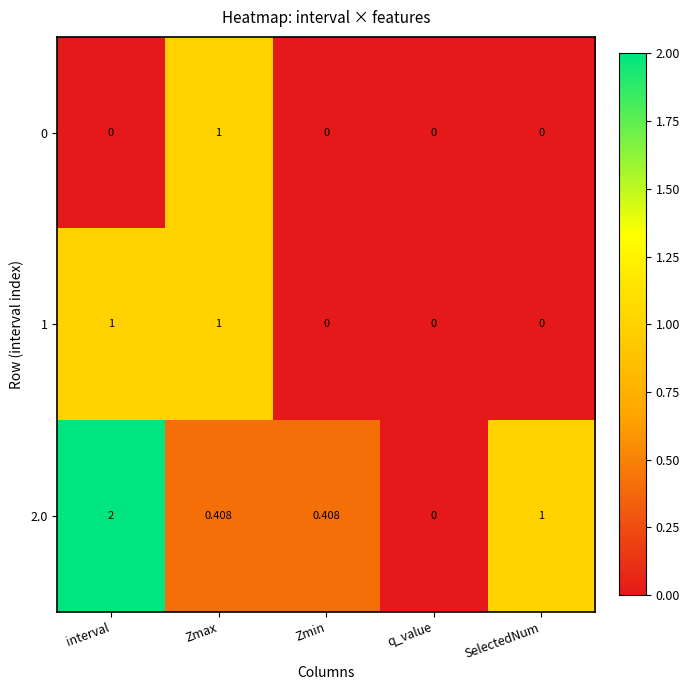

What is the maximum value shown in the chart?

2.0